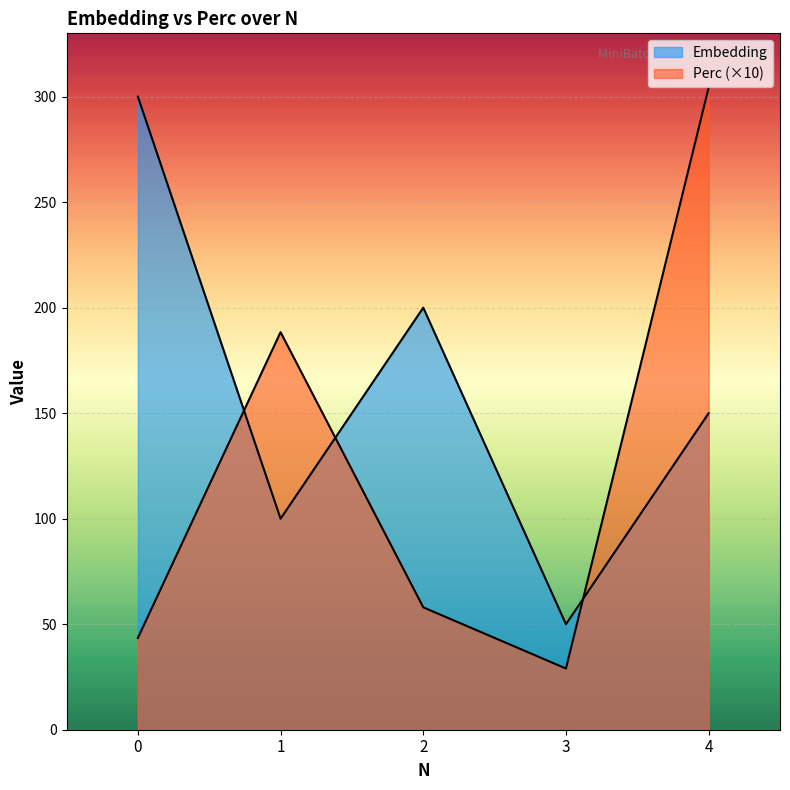

Which series has the largest total across all categories?

Embedding